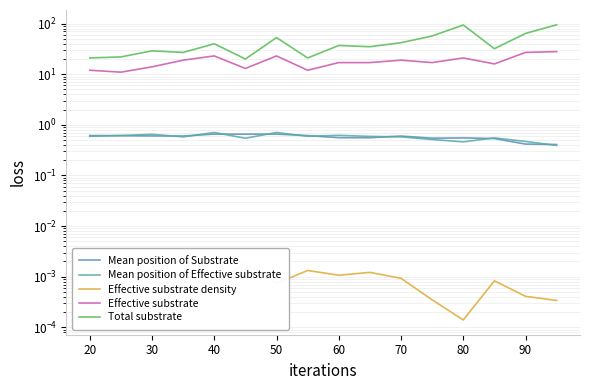

The value of Total substrate at 40 is 52.5. True or false?

False